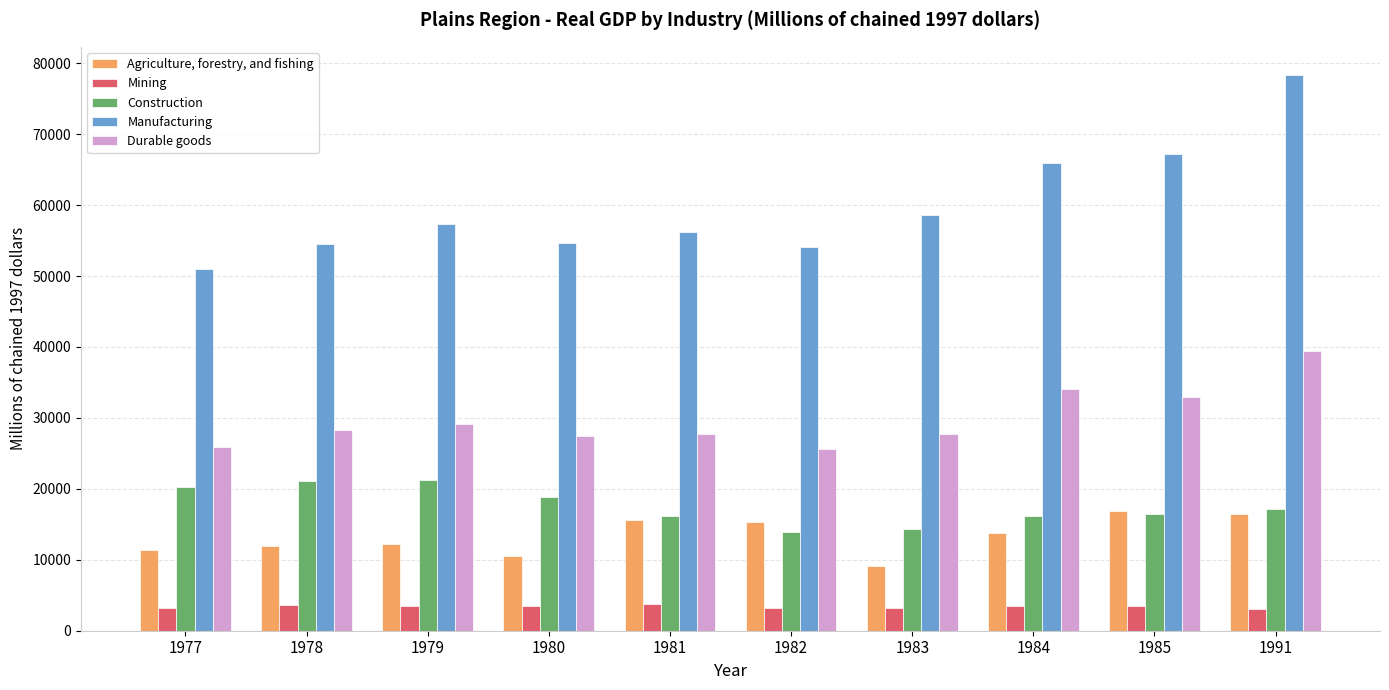

What is the total value across all series at 1981?

119515.1